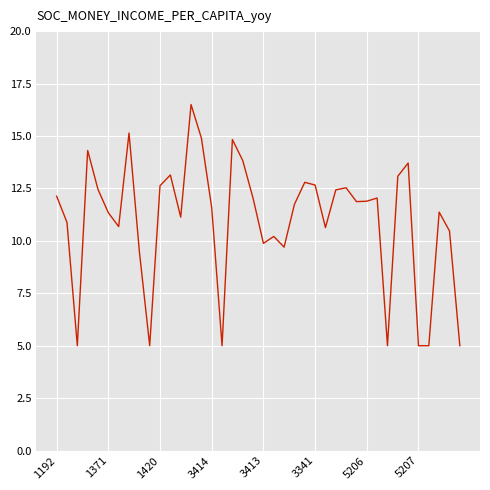

What is the greatest value displayed?

16.5